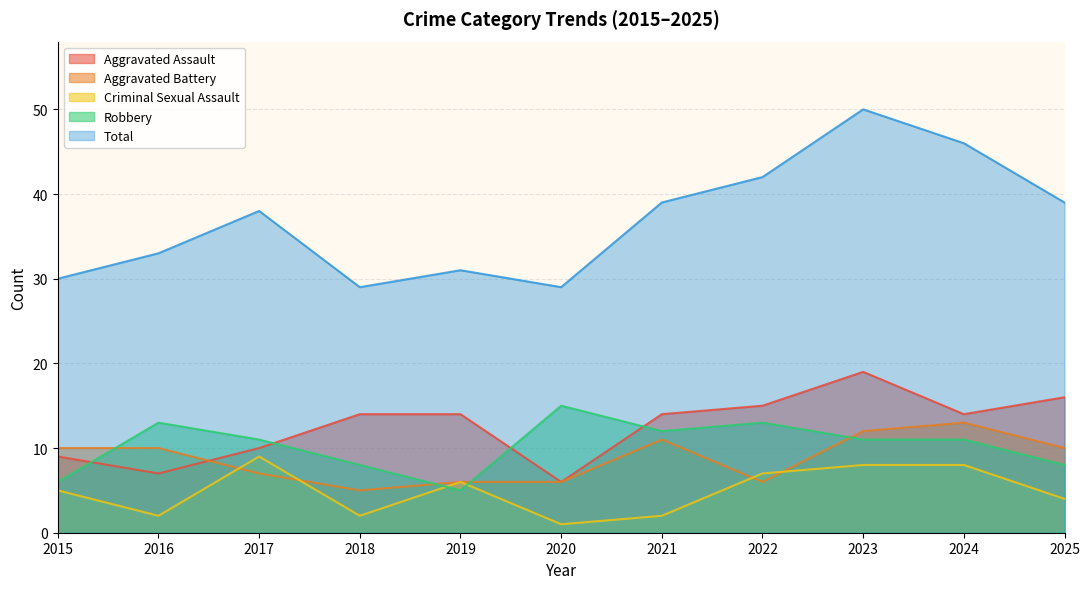

Count the Criminal Sexual Assault values in the range 2 to 8.

9